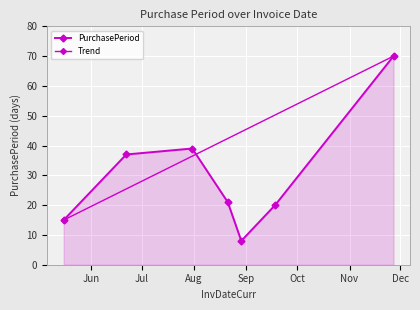

What is the difference between the values at 2017-08-21 and 2017-07-31?

18